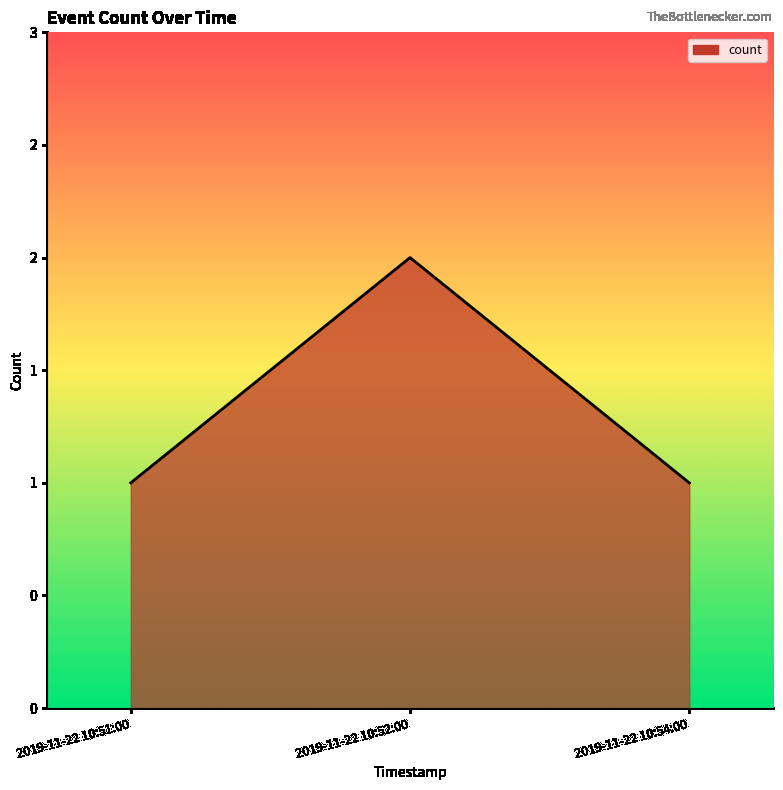

Approximately how many times larger is the value at 2019-11-22 10:52:00 compared to 2019-11-22 10:51:00?

2.0